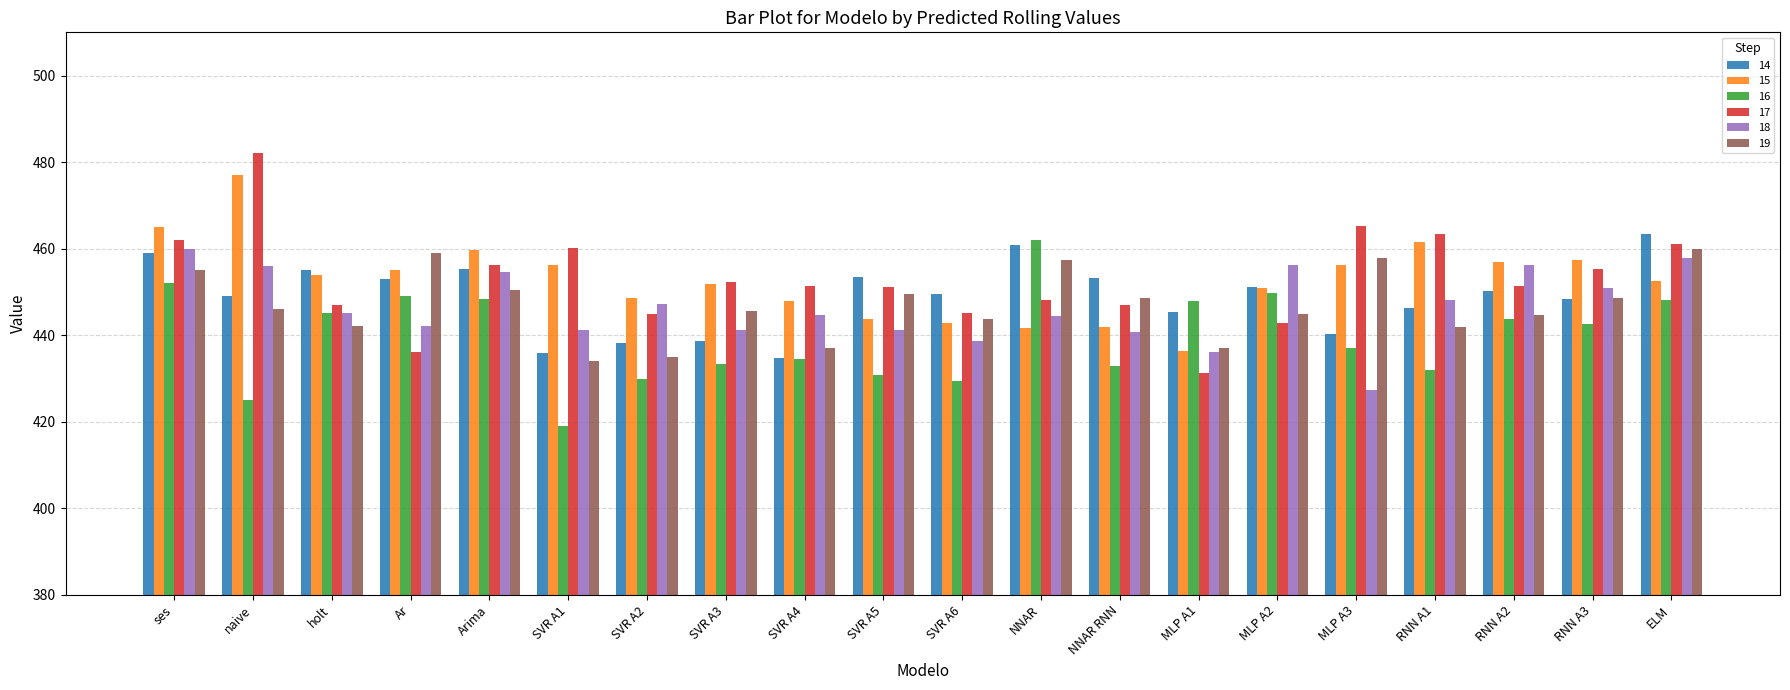

At which label does 18 first exceed 445?

ses